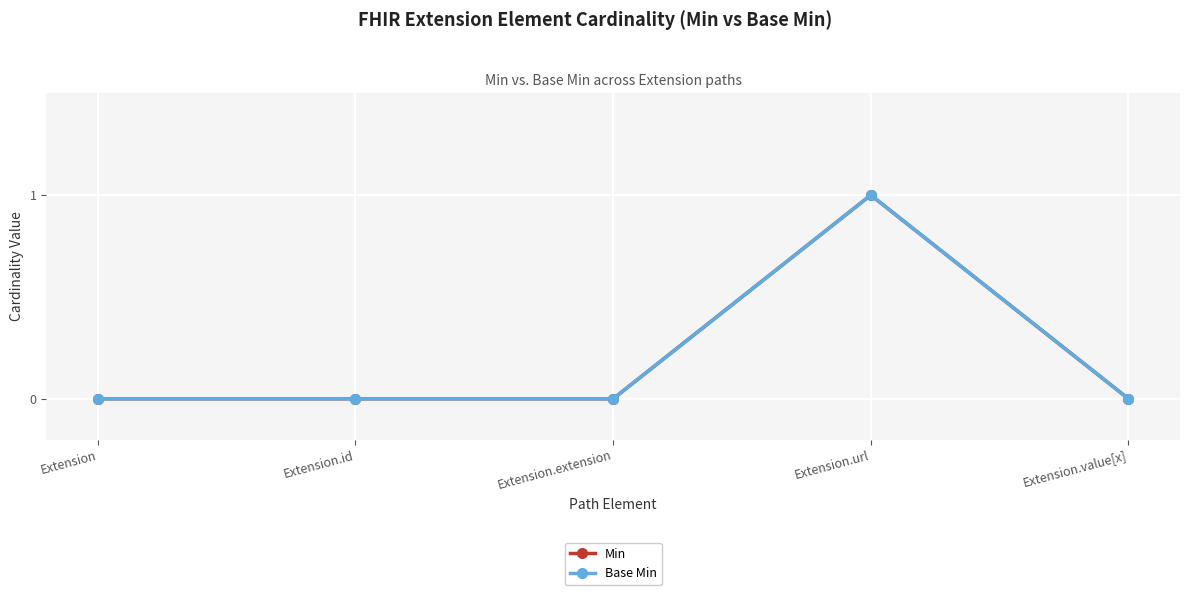

At which category does Min reach its first local peak?

Extension.url